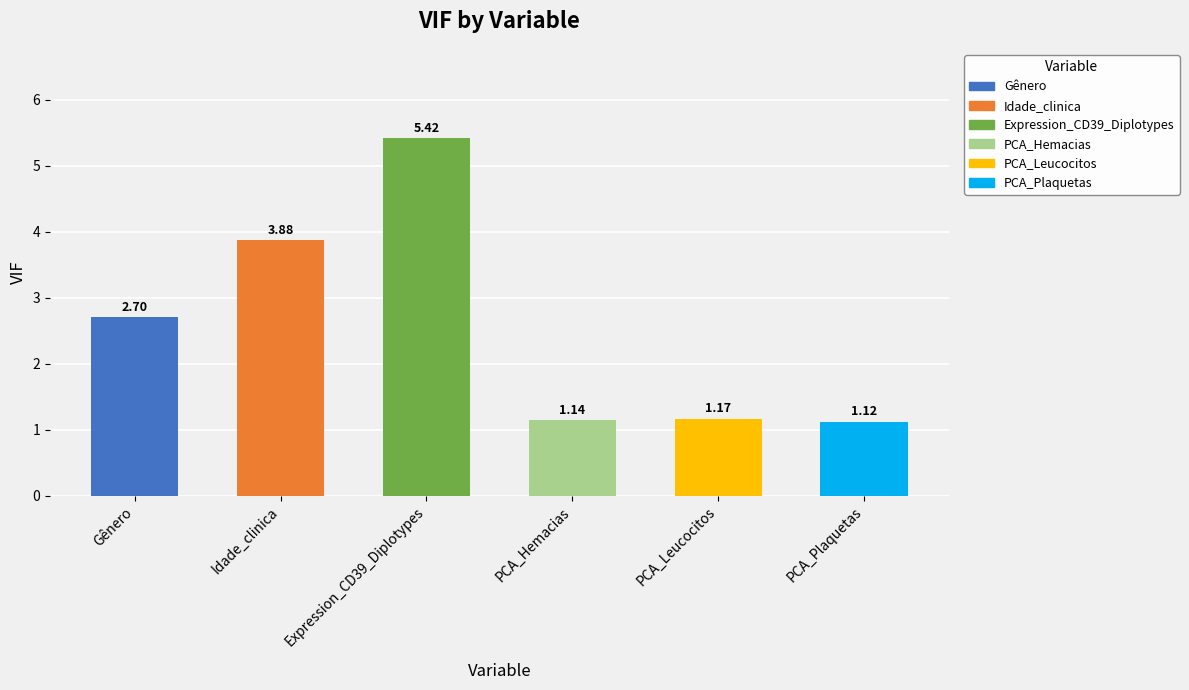

Rank the categories by value from lowest to highest.

PCA_Plaquetas, PCA_Hemacias, PCA_Leucocitos, Gênero, Idade_clinica, Expression_CD39_Diplotypes